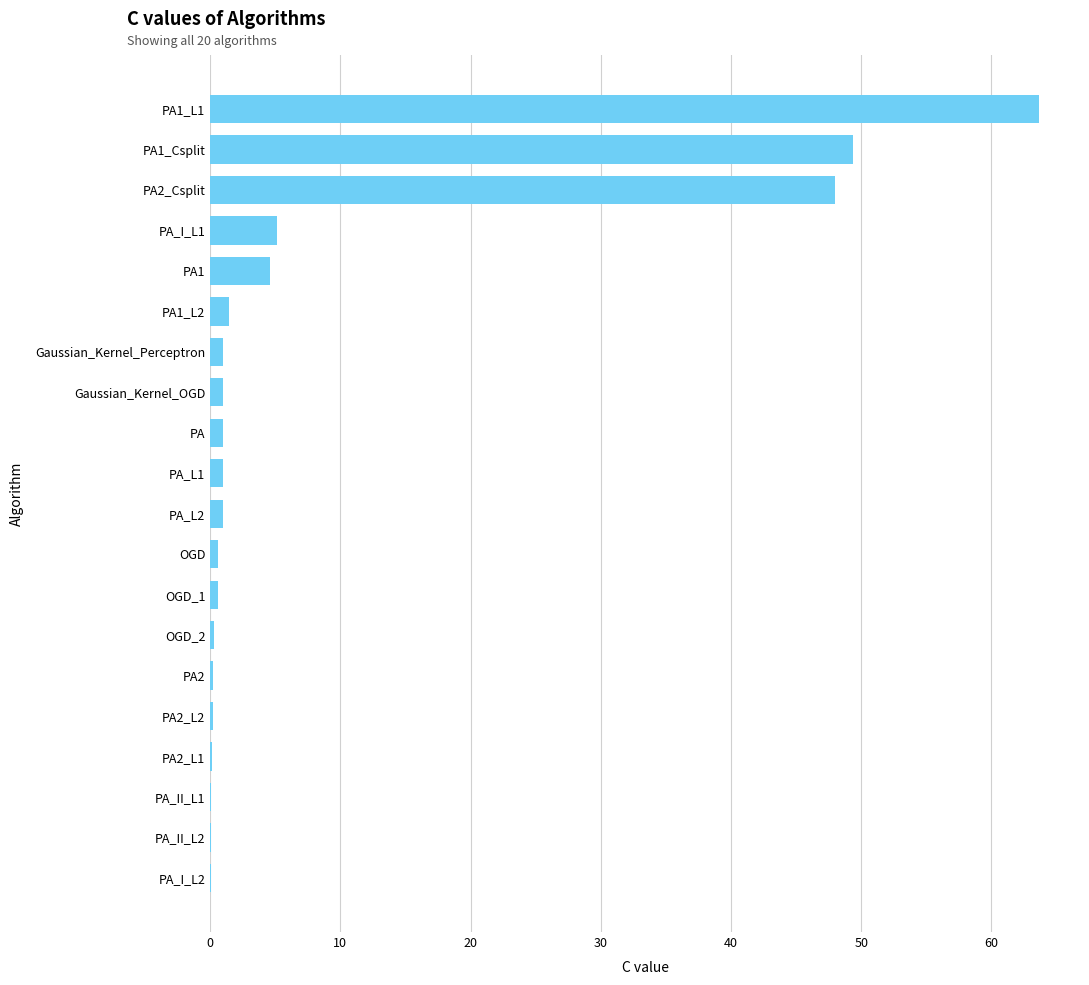

Which label corresponds to the largest value in the chart?

PA1_L1